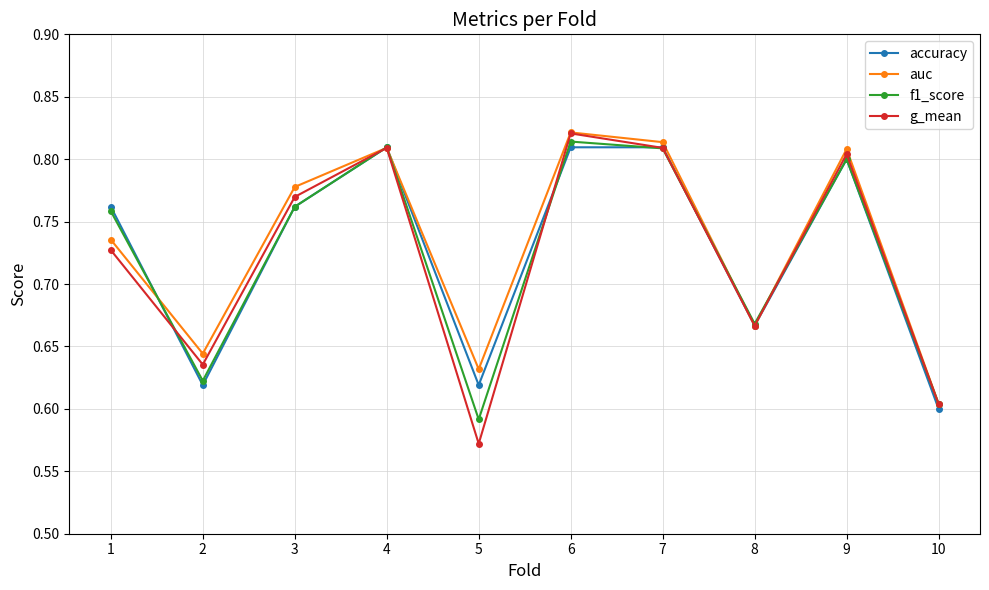

At which label is f1_score closest to 0?

5